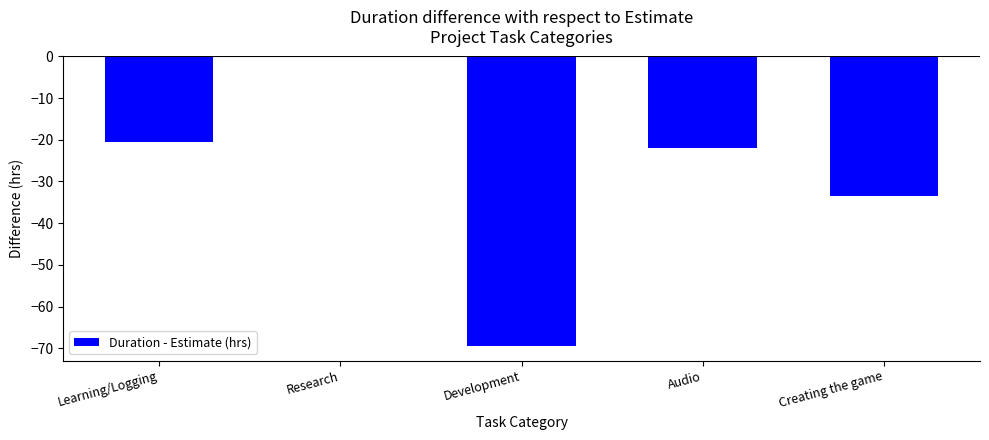

The value at Creating the game is -59.3. True or false?

False